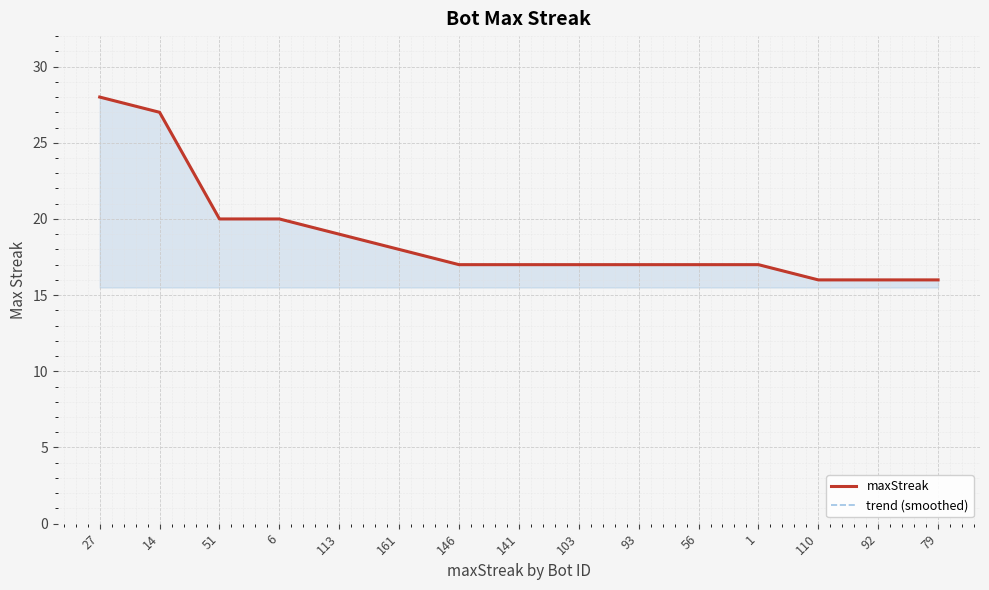

What is the label of the 9th point from the left?

103